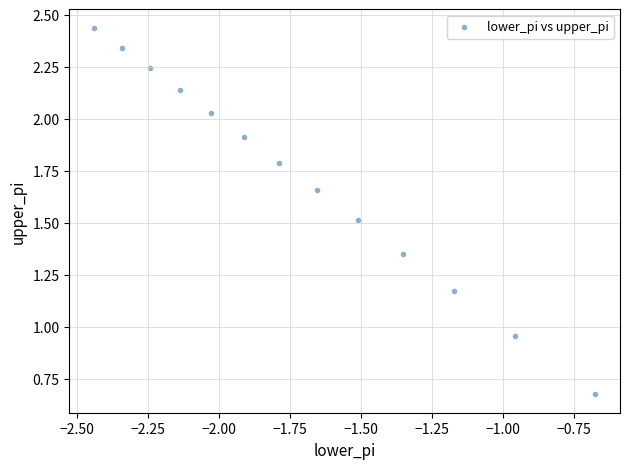

What is the range of X values (max minus min)?

1.8